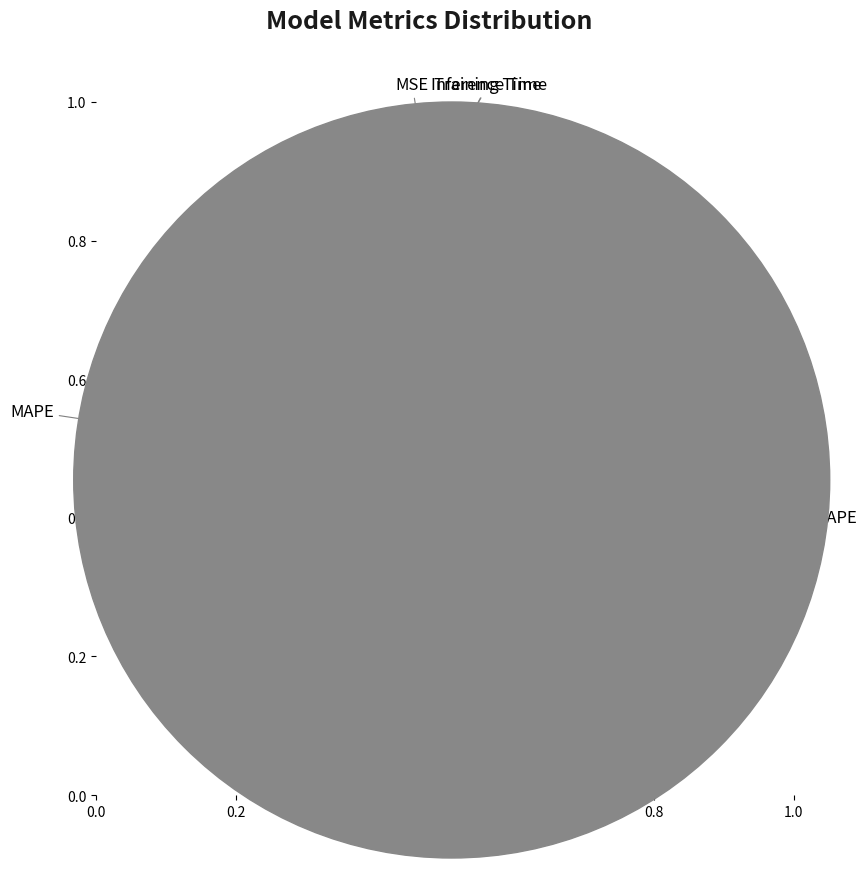

To the nearest percent, what is the combined percentage of SMAPE and MAPE?

100%